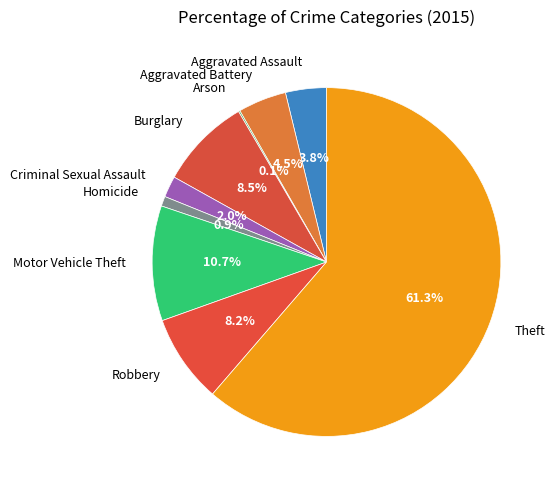

Does any single category account for the majority?

Yes